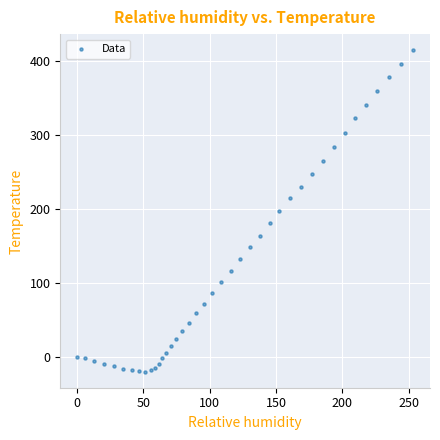

What is the range of X values (max minus min)?

253.4